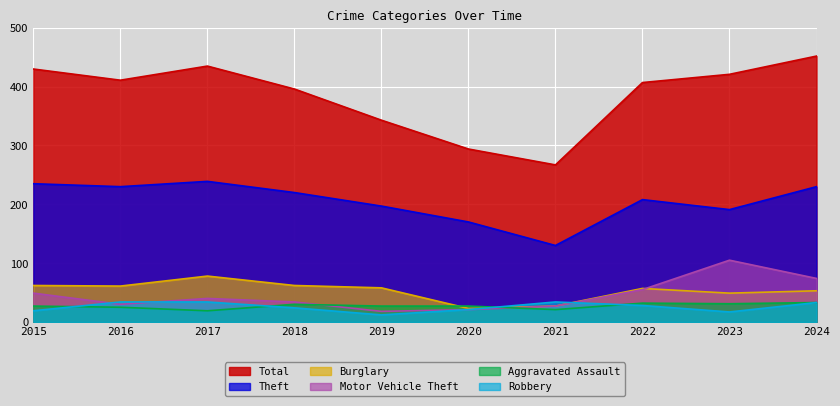

Is the value of Motor Vehicle Theft at 2022 greater than the value of Aggravated Assault at 2023?

Yes